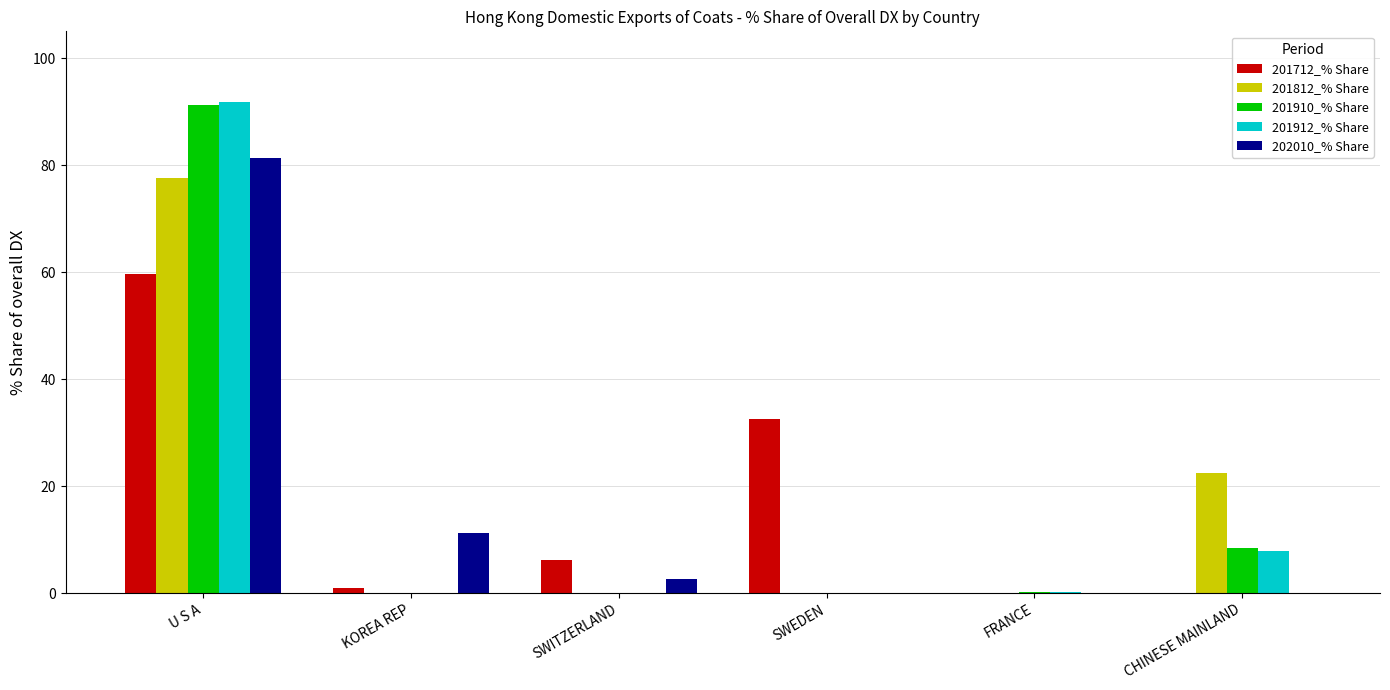

What is the total value across all series at SWEDEN?

32.5